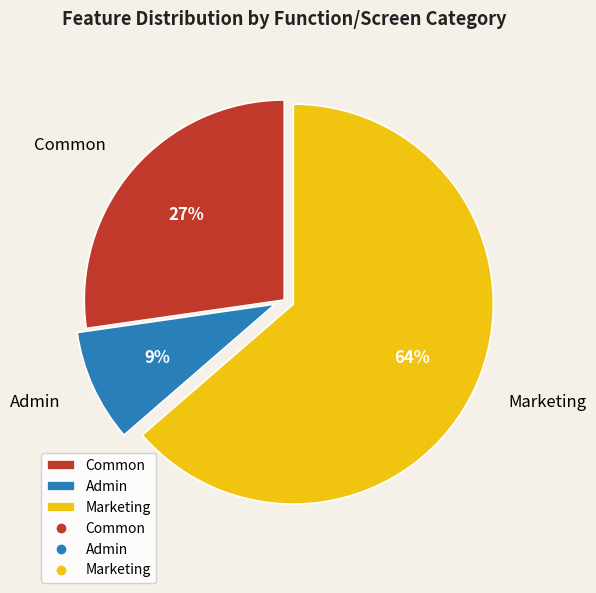

What percentage is the Common slice, to the nearest percent?

27%